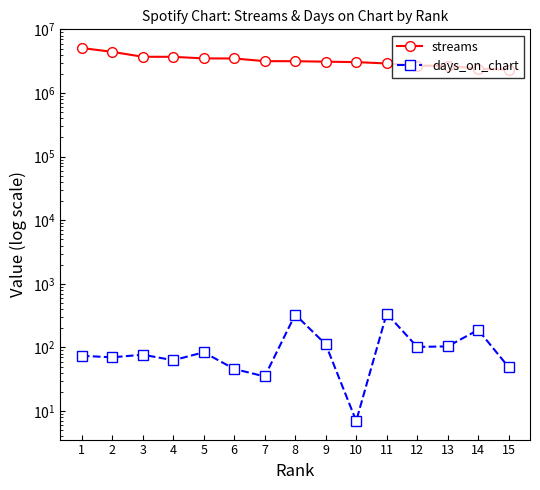

Reading right to left, transcribe all the data shown in this chart.

streams: 2316402	2420444	2683594	2689312	2916220	3063299	3111005	3164832	3171109	3493875	3502932	3707546	3717955	4436813	5108422
days_on_chart: 49	189	104	102	341	7	112	329	35	46	84	63	77	70	74